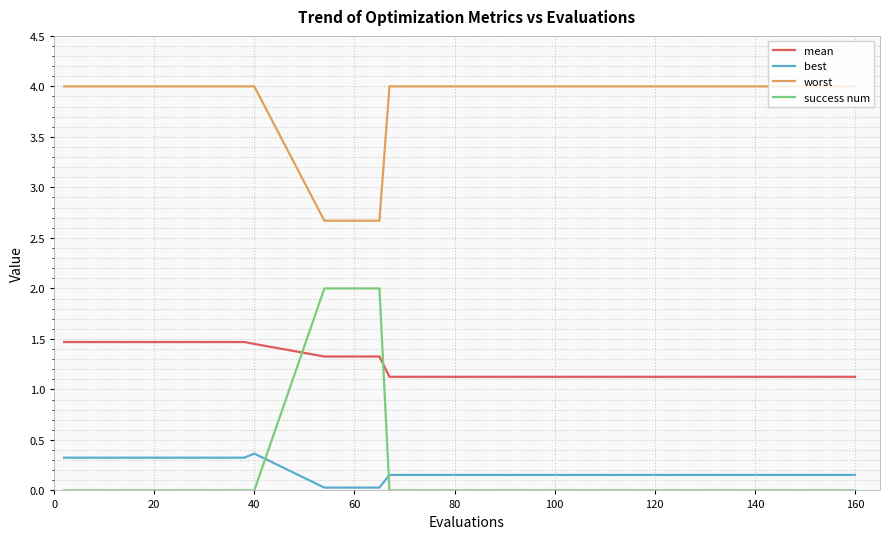

Which series has the widest spread of values?

success num